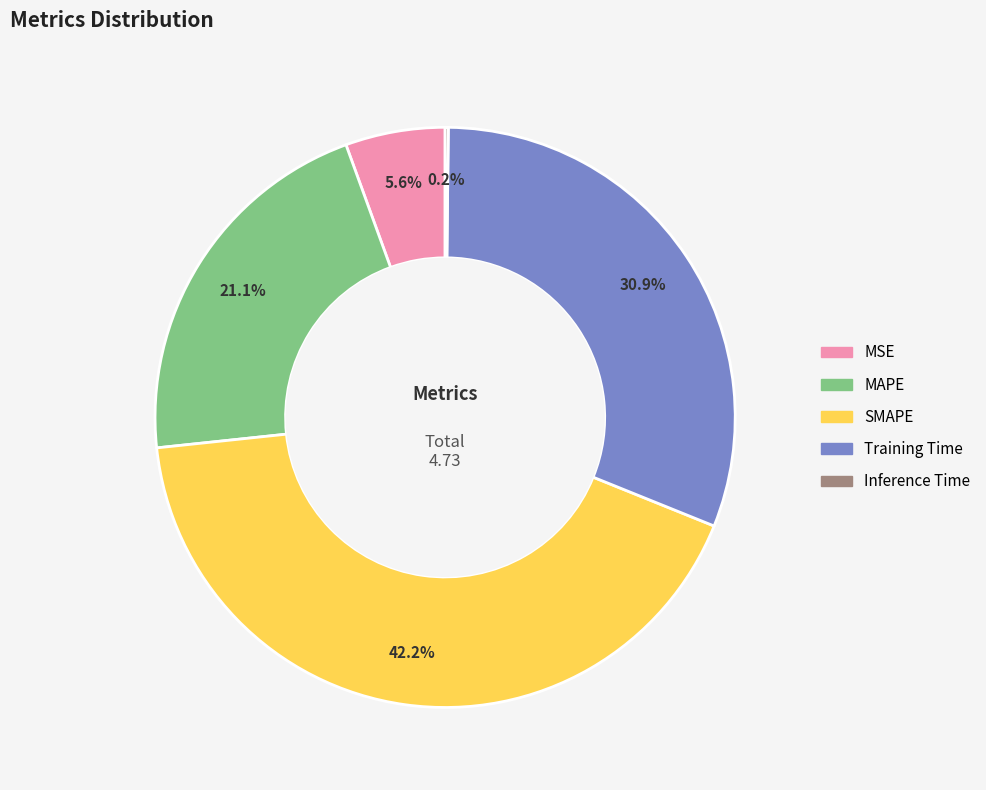

Combined, do SMAPE and Training Time account for over 50%?

Yes